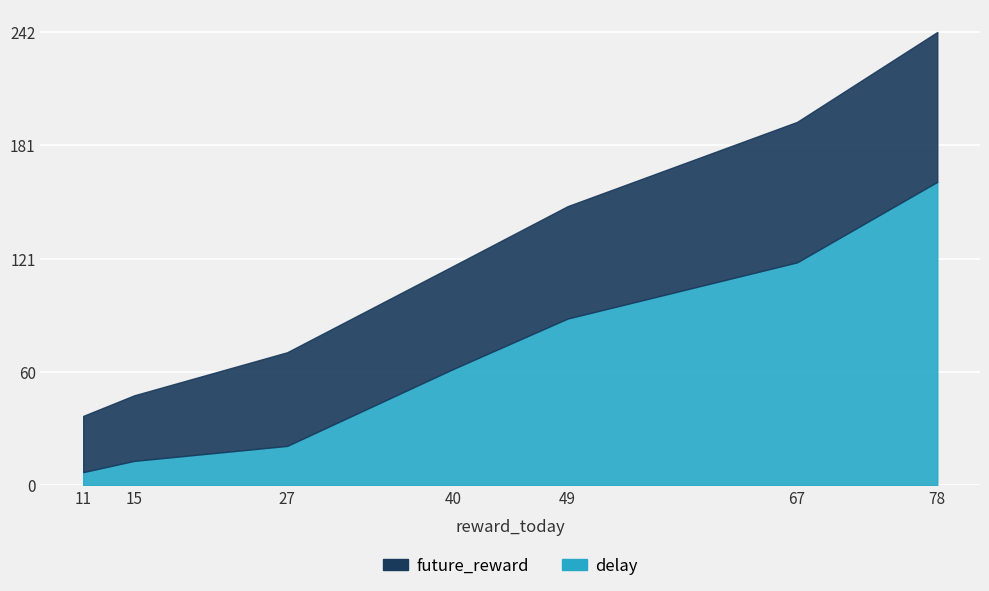

What are all the series names shown in the legend?

future_reward, delay